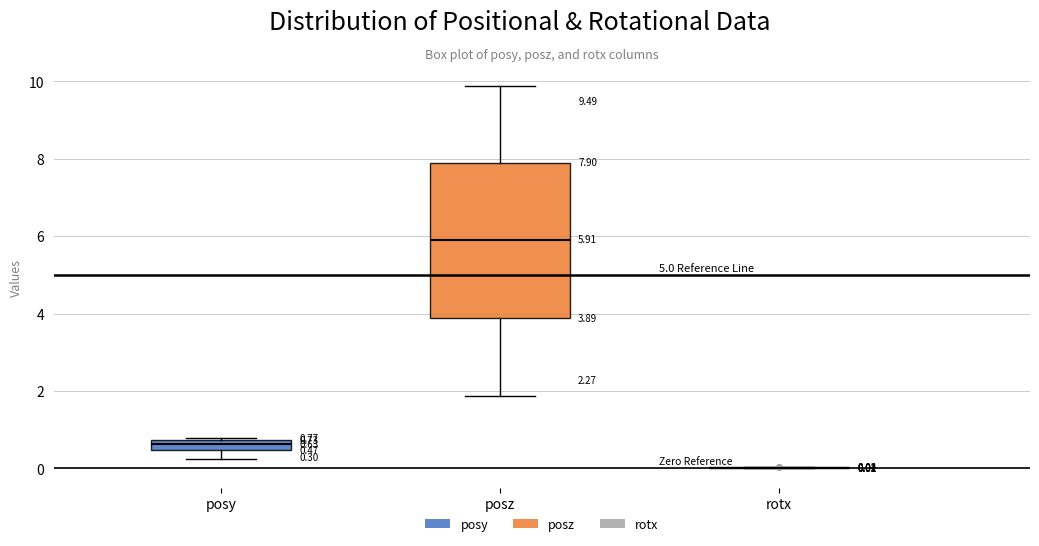

Comparing the boxes themselves (not the whiskers), which one is the tallest?

posz